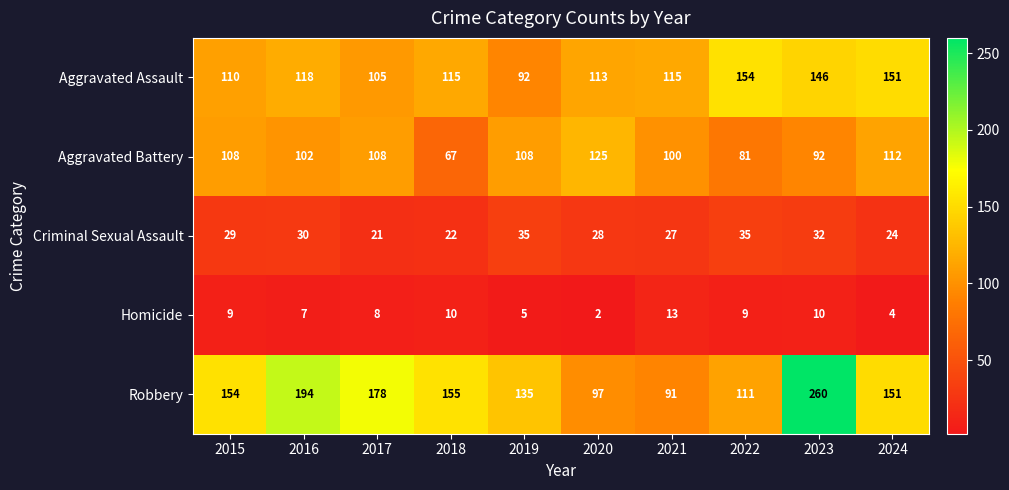

The value of Aggravated Assault at 2018 is 30. True or false?

False